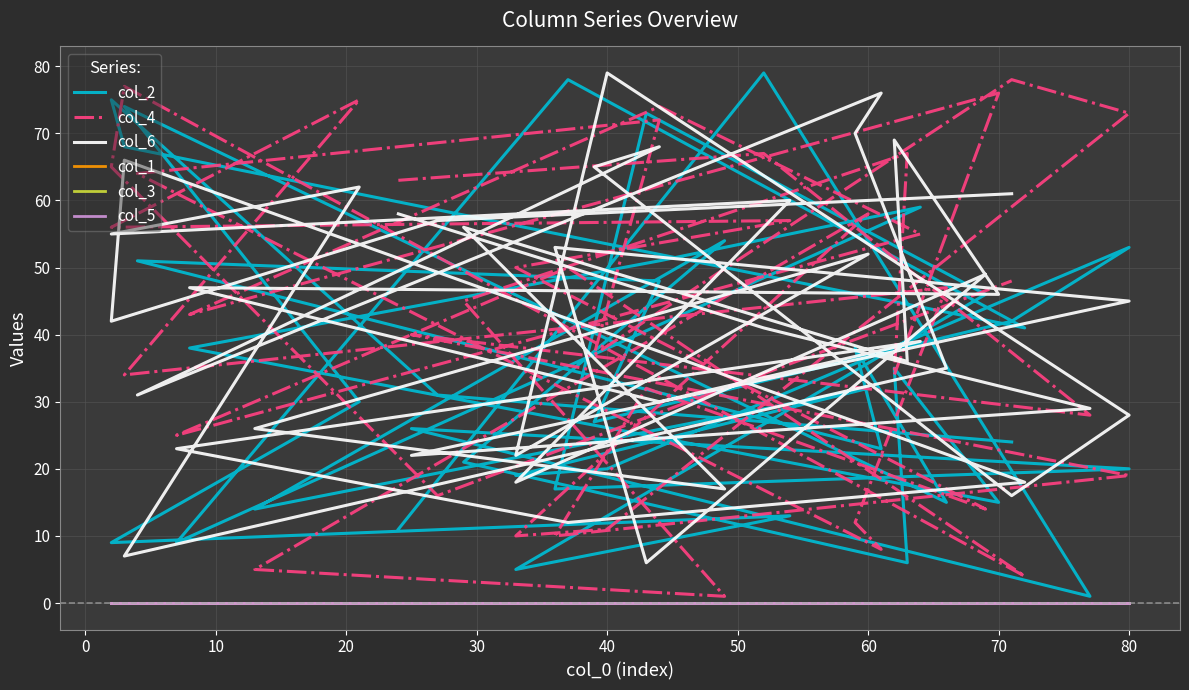

Reading right to left, what are all the values shown in this chart?

col_2: 24	31	75	68	41	78	9	59	51	38	15	35	6	21	54	14	32	19	20	53	42	27	48	51	23	38	15	74	30	9	13	5	46	73	17	20	26	1	79	11
col_4: 48	16	65	77	4	50	25	55	74	43	76	34	67	45	1	5	58	10	11	73	78	37	72	64	8	12	47	34	75	56	57	50	14	32	10	19	40	28	67	63
col_6: 61	57	42	66	18	12	23	39	30	47	46	69	36	56	17	26	52	22	79	28	16	65	68	31	76	70	35	7	62	55	60	18	49	6	53	45	22	29	41	58
col_1: 0	0	0	0	0	0	0	0	0	0	0	0	0	0	0	0	0	0	0	0	0	0	0	0	0	0	0	0	0	0	0	0	0	0	0	0	0	0	0	0
col_3: 0	0	0	0	0	0	0	0	0	0	0	0	0	0	0	0	0	0	0	0	0	0	0	0	0	0	0	0	0	0	0	0	0	0	0	0	0	0	0	0
col_5: 0	0	0	0	0	0	0	0	0	0	0	0	0	0	0	0	0	0	0	0	0	0	0	0	0	0	0	0	0	0	0	0	0	0	0	0	0	0	0	0